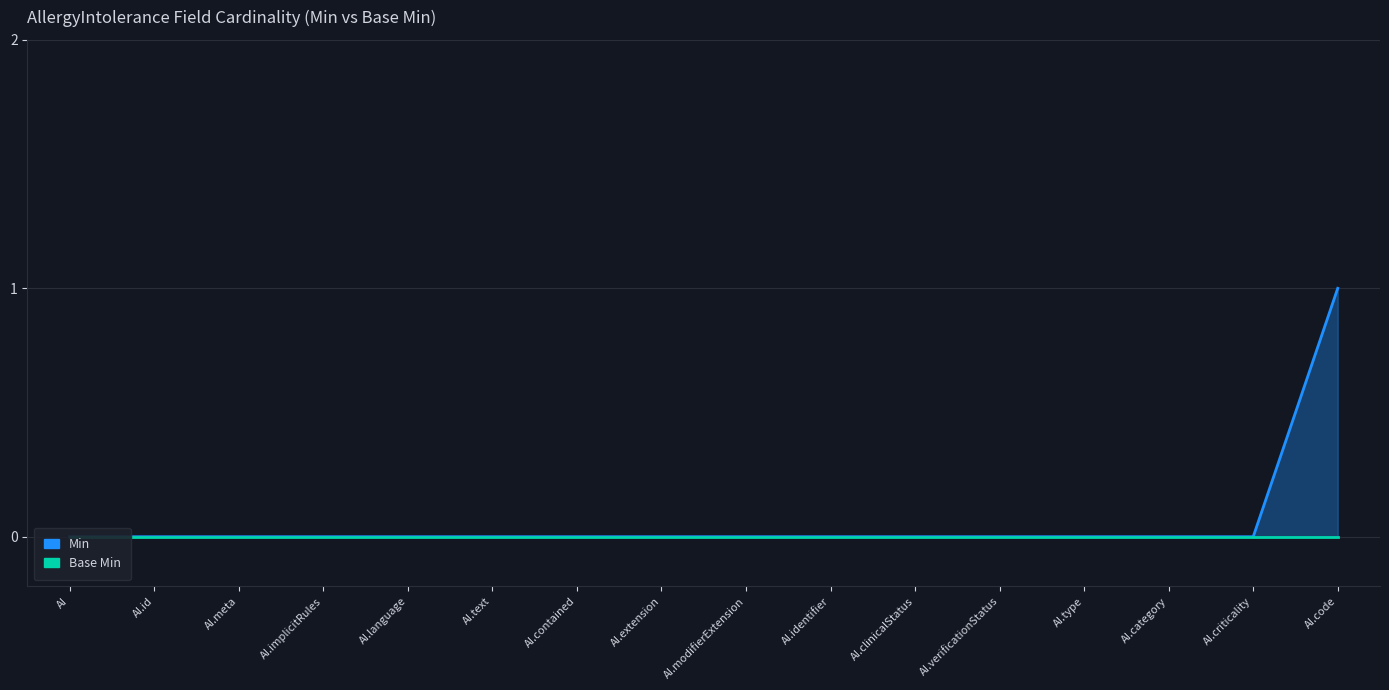

What are all the series names shown in the legend?

Min, Base Min